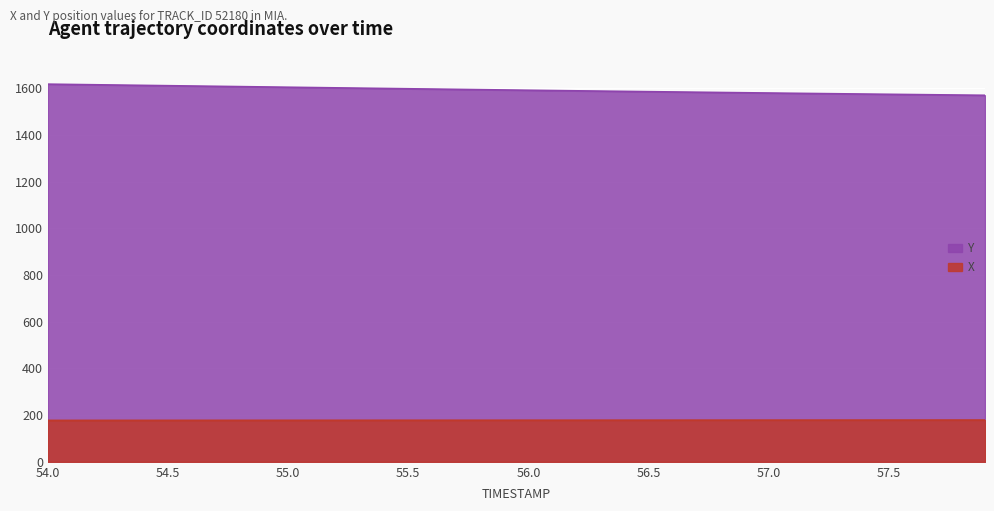

The Y series shows 1591.4 at 56.0. True or false?

True